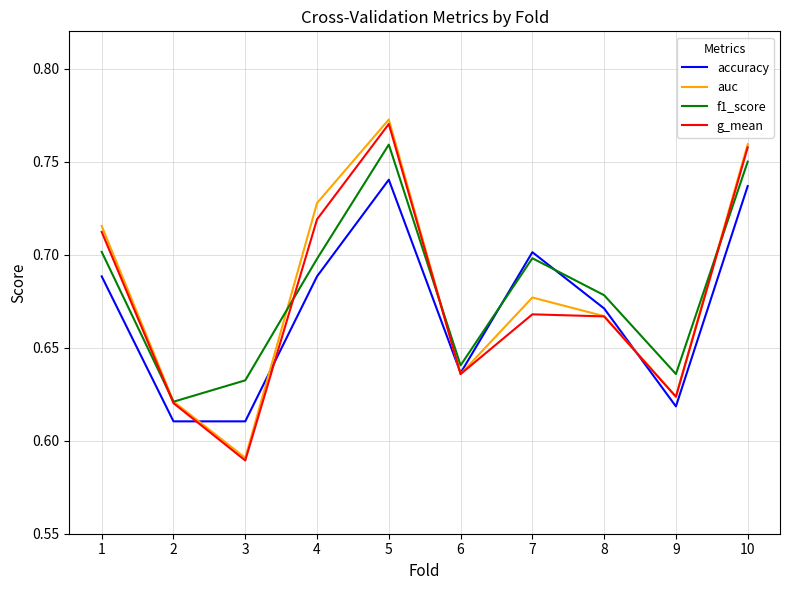

What is the sum of all auc values?

6.8